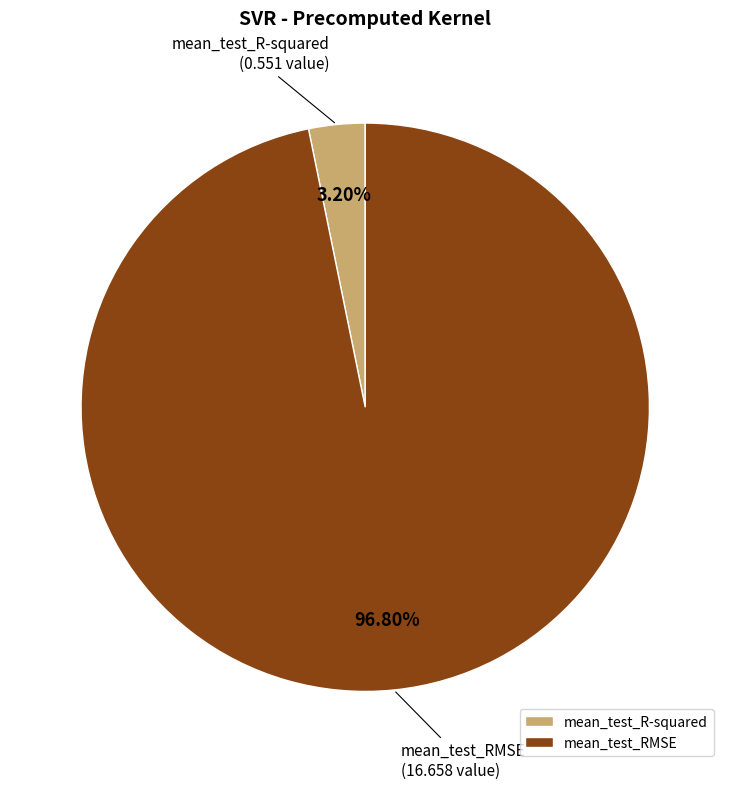

Does any single category account for the majority?

Yes